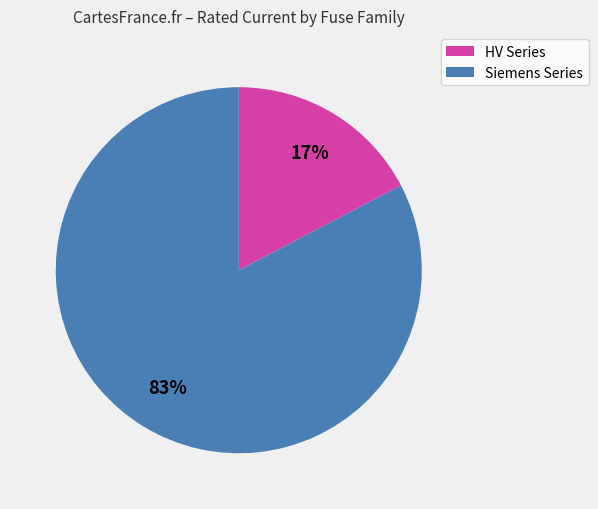

Does any single category account for the majority?

Yes